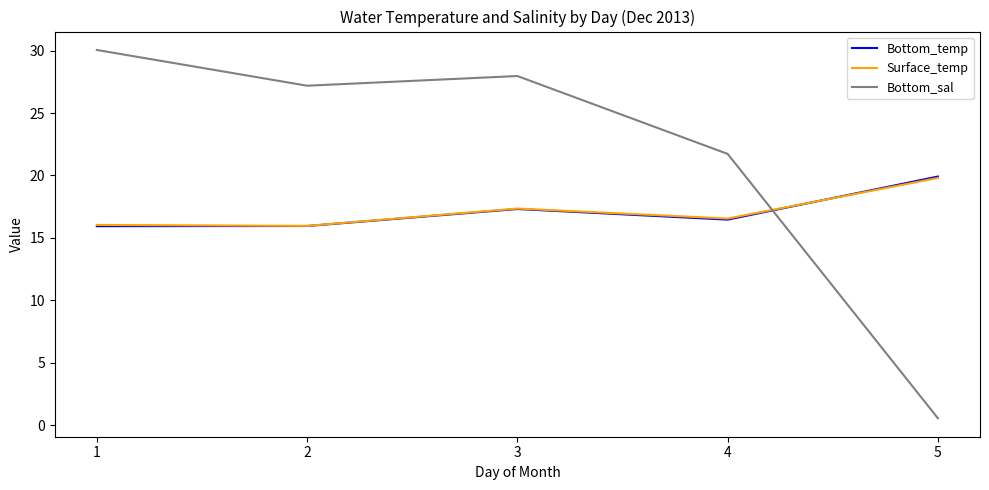

Is it true that Bottom_sal equals 9.2 at 1?

False